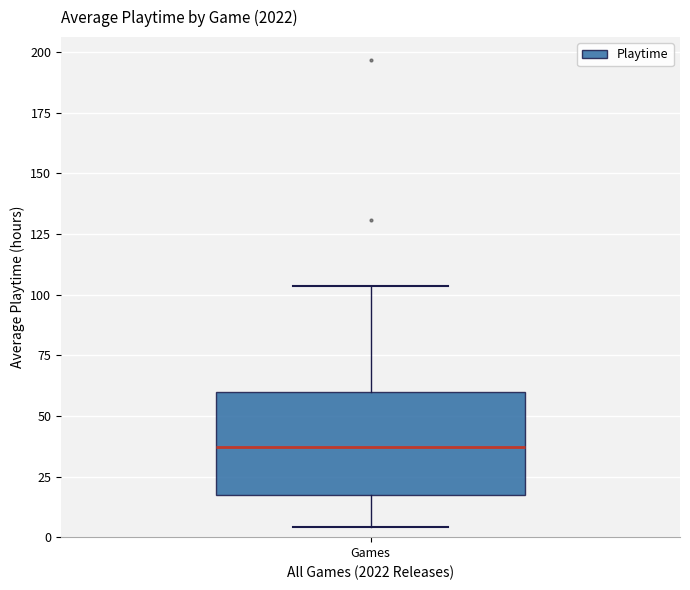

Transcribe this box plot: give where the median line is, the range the box spans, and where the two whiskers end, as read against the y-axis. The values are not printed on the chart, so give them approximately, as read against the axis.

median 35, box 15 to 60, whiskers 5 to 105